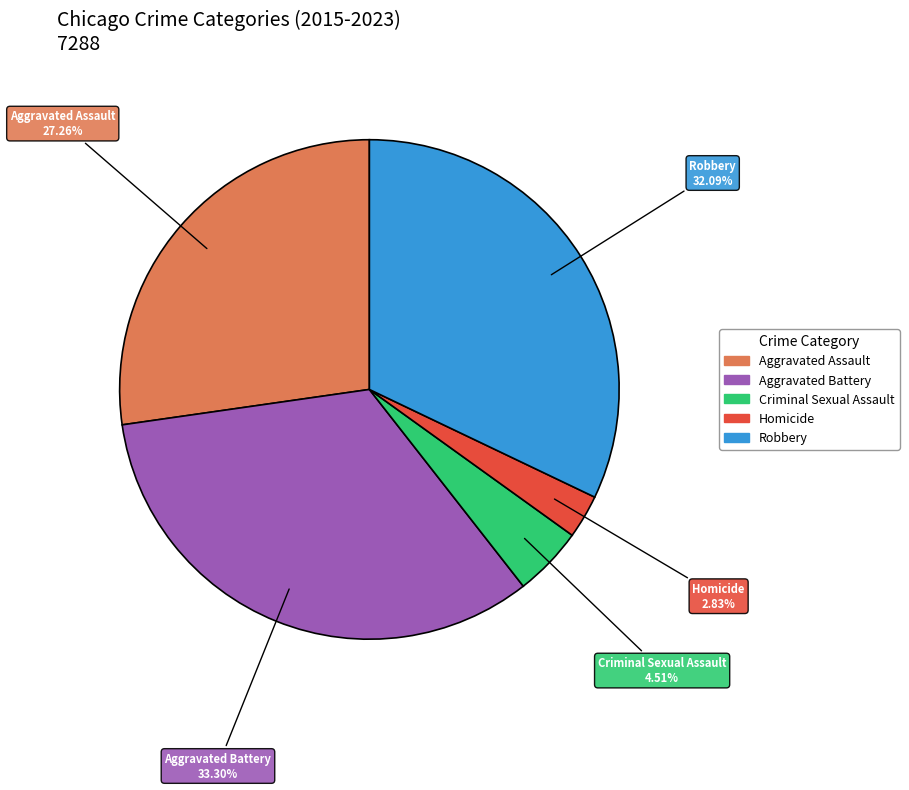

Is there a majority slice in this chart?

No